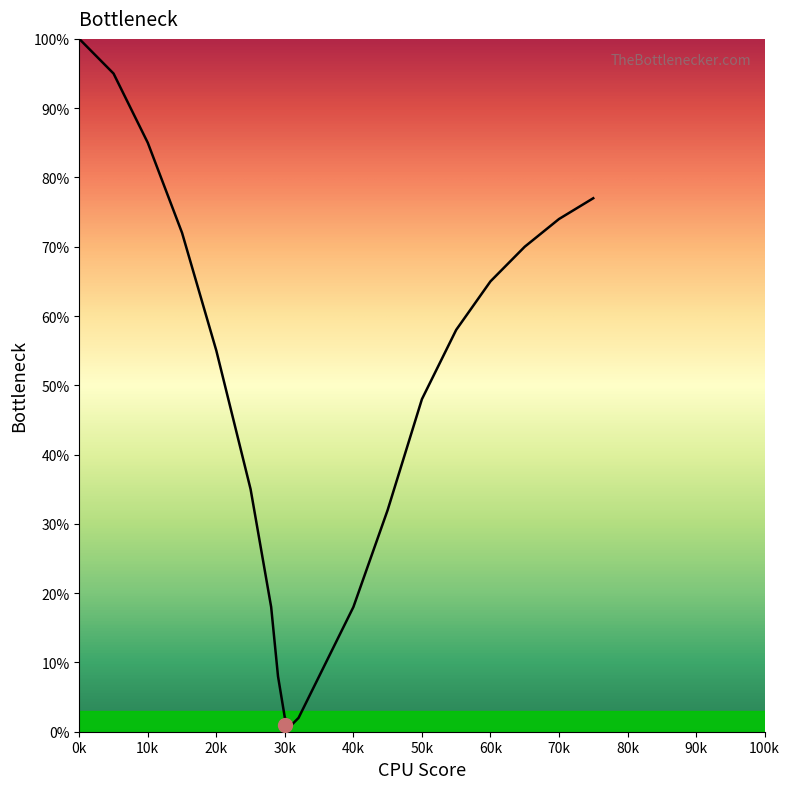

What is the maximum value shown in the chart?

100